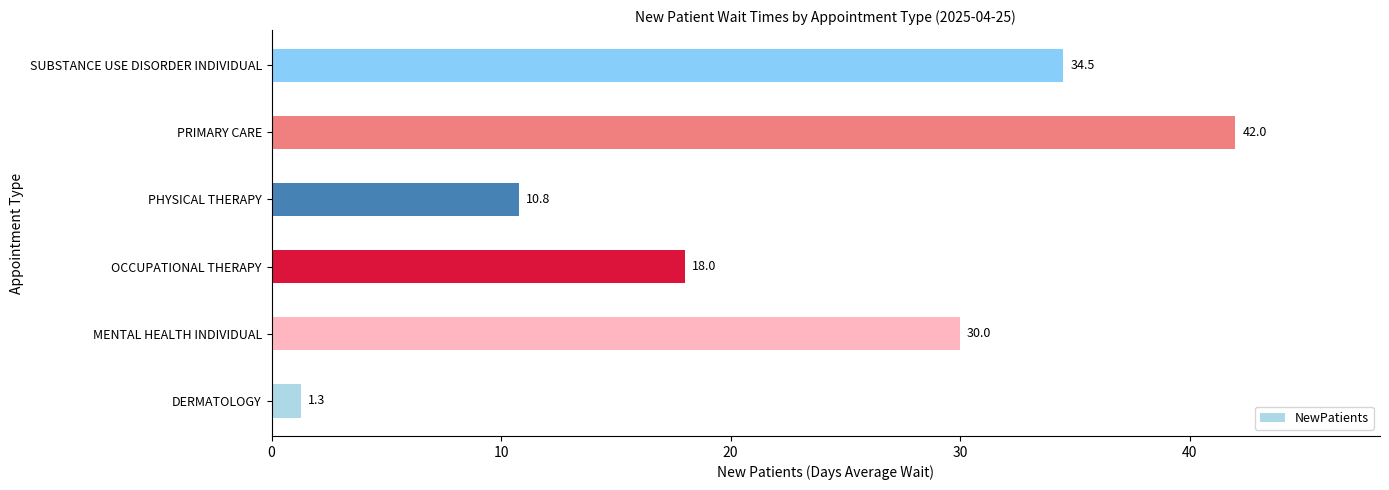

What is the sum of all values?

136.6